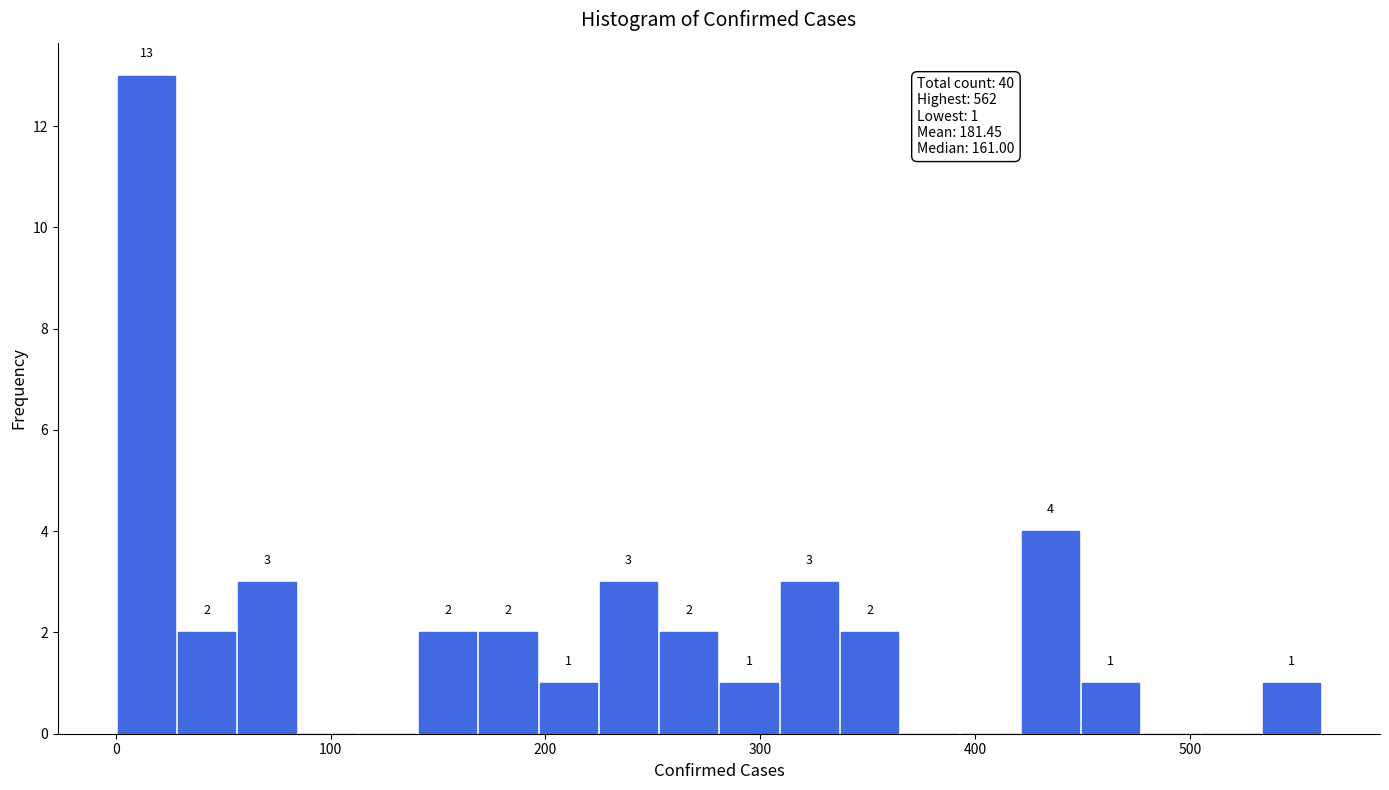

Read against the x-axis, roughly where is the centre of the tallest bar?

10